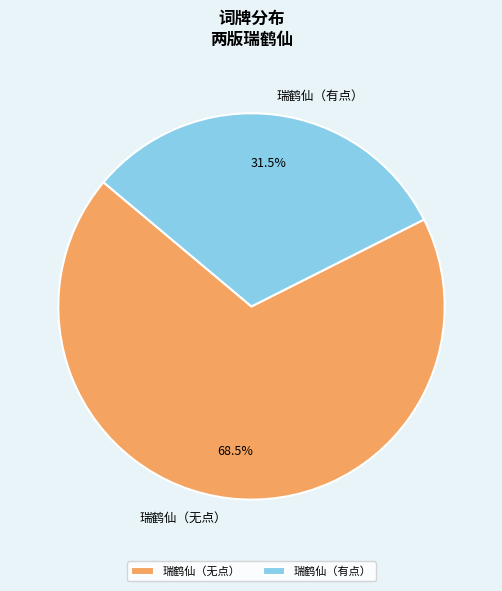

How many segments does this pie chart have?

2